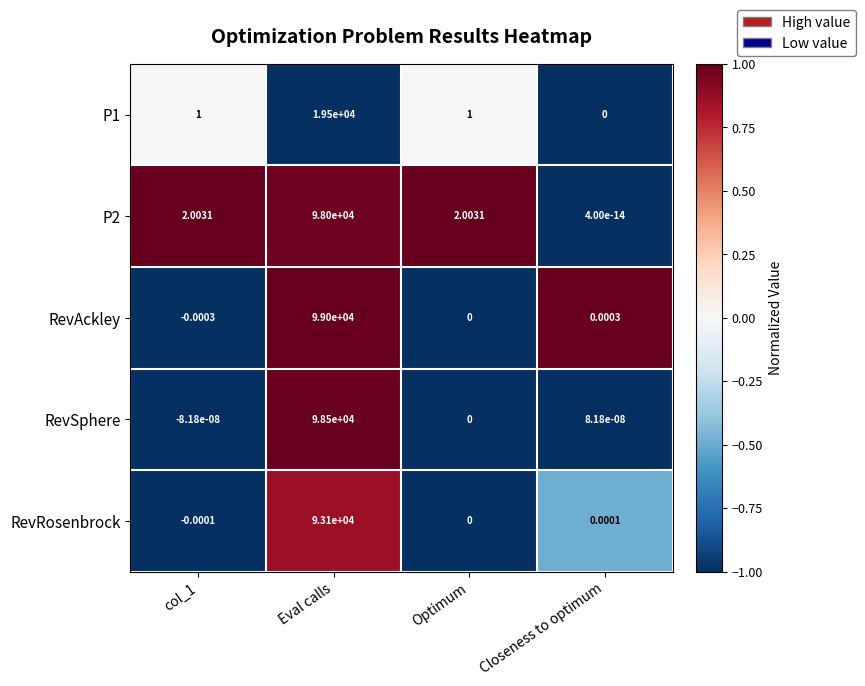

How many values in P1 are above zero?

3